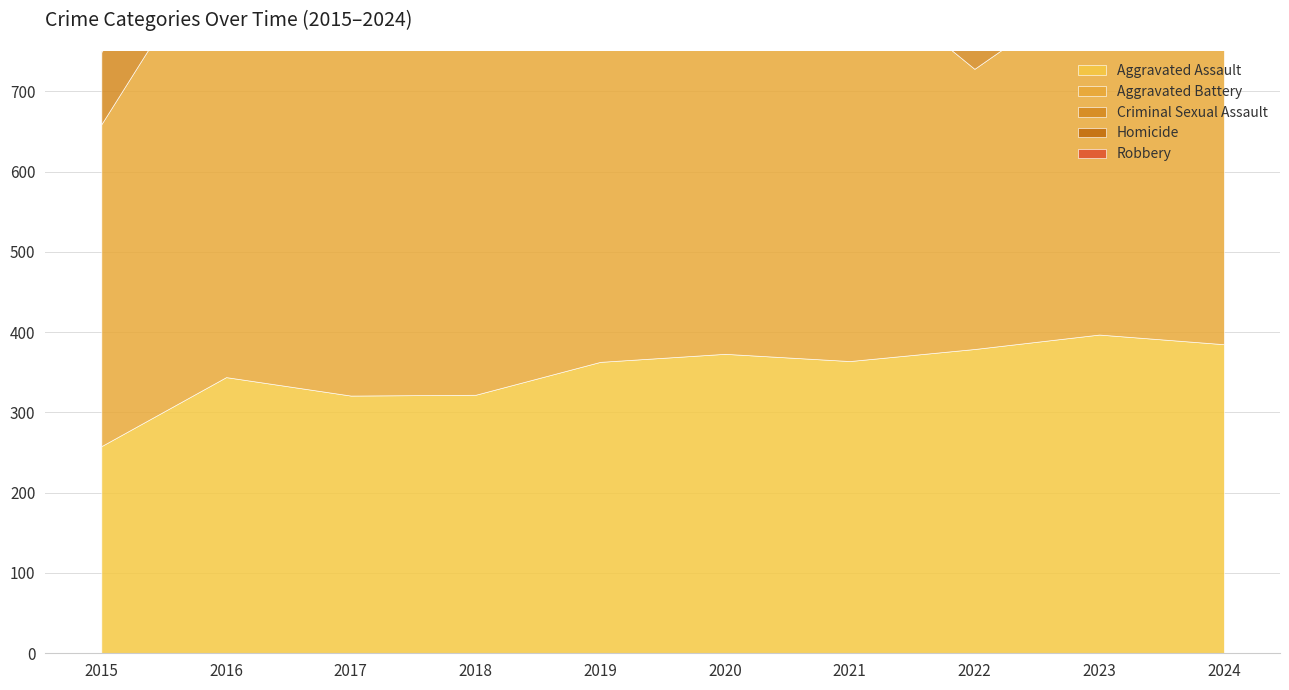

How many lines are shown in the chart?

5